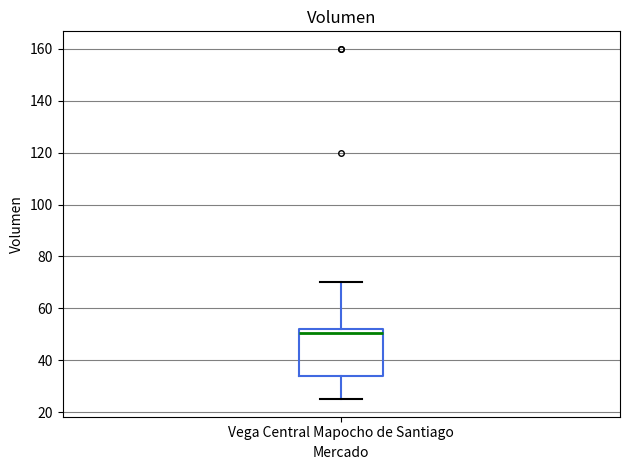

Transcribe this box plot: give where the median line is, the range the box spans, and where the two whiskers end, as read against the y-axis. The values are not printed on the chart, so give them approximately, as read against the axis.

median 50, box 34 to 52, whiskers 26 to 70